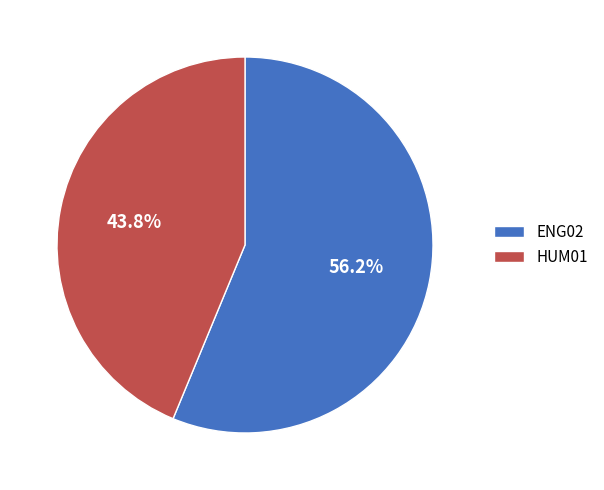

Which slice is the largest?

ENG02